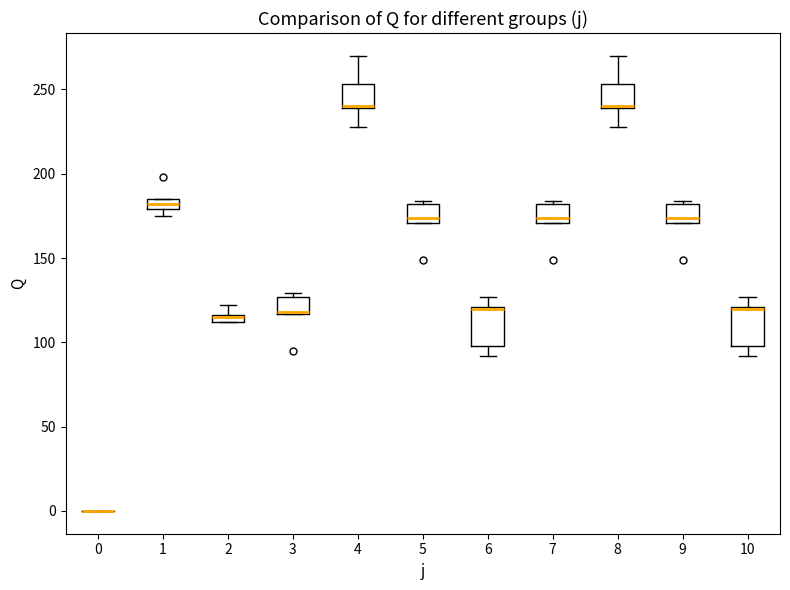

Where is the lower edge of the box at x = 5 on the y-axis? The values are not printed on the chart, so give them approximately, as read against the axis.

170